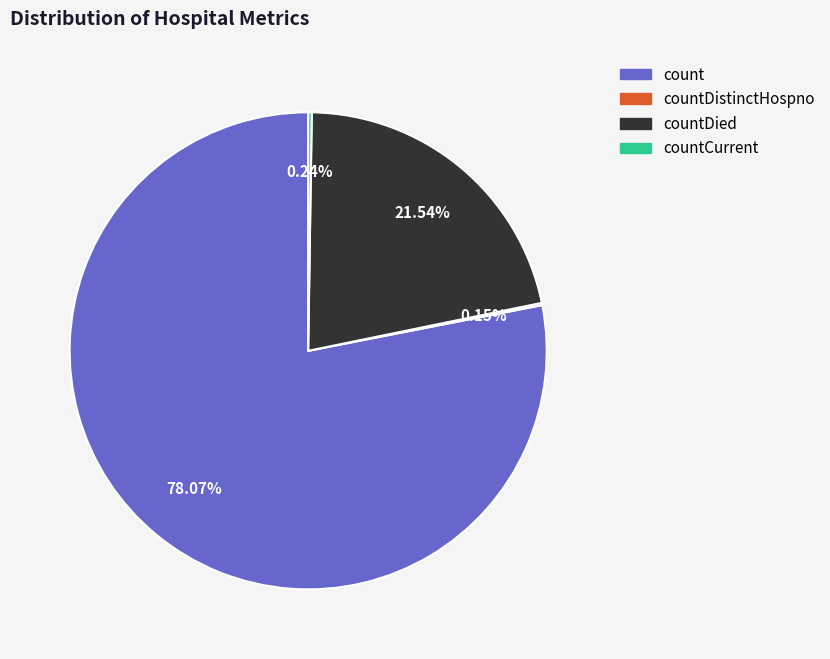

Is there any slice that represents more than half of the pie?

Yes